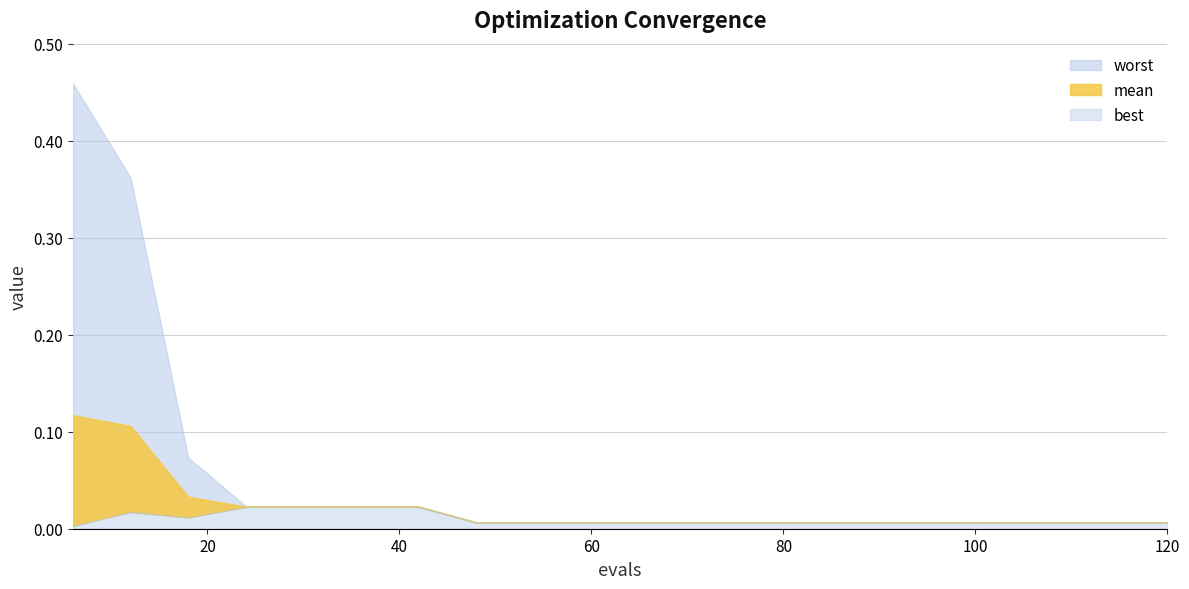

The worst series shows 0.0 at 96. True or false?

False